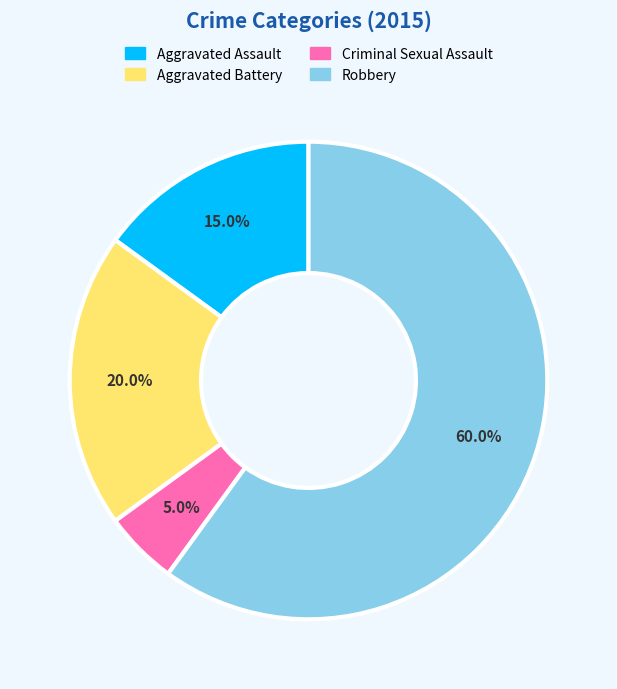

Count the number of slices in the pie.

4